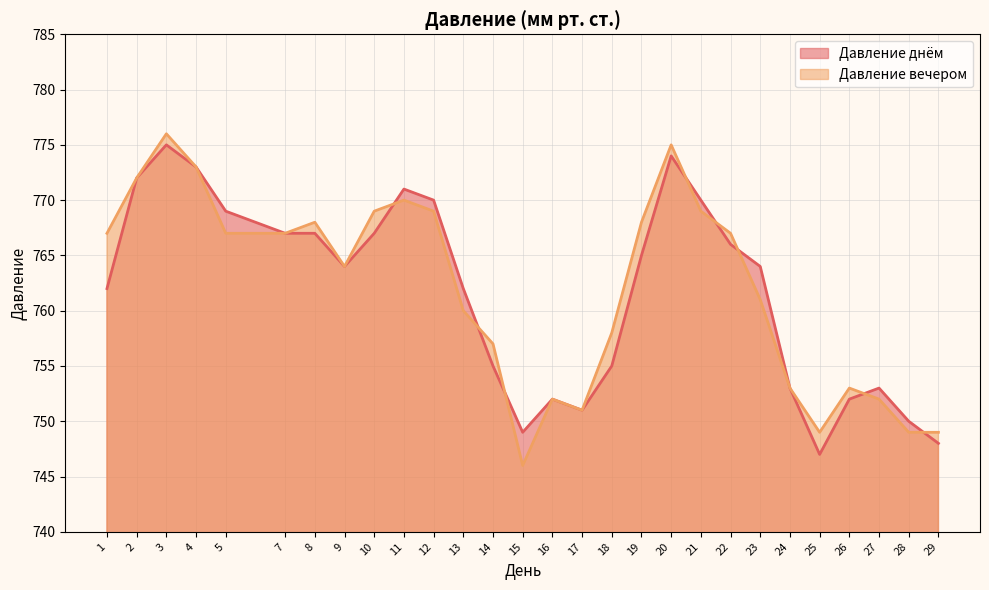

At which category does the chart reach its minimum across all series?

15